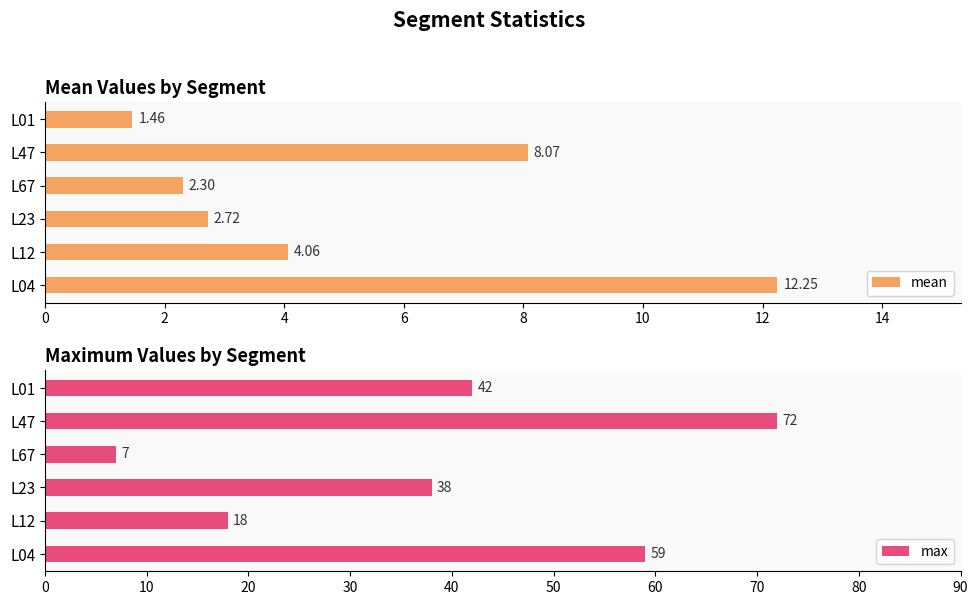

Which series has the largest total across all categories?

max